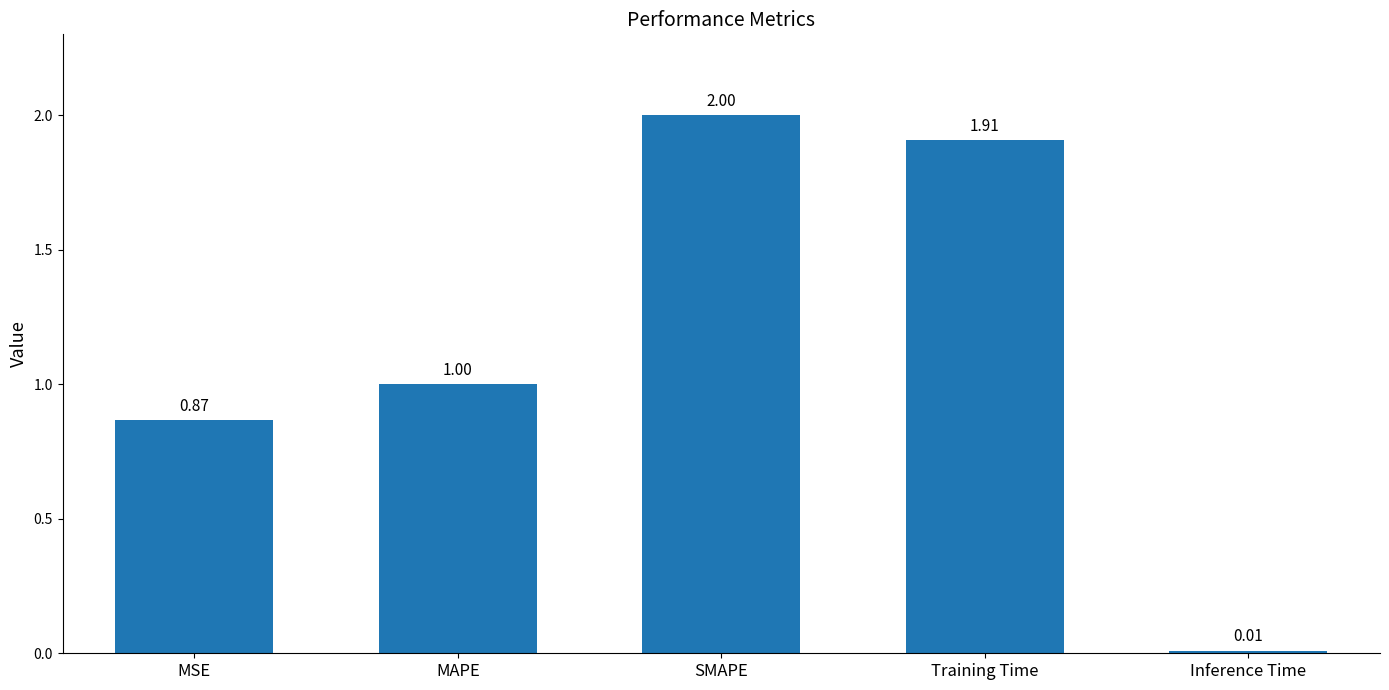

Does the chart contain stacked bars?

No